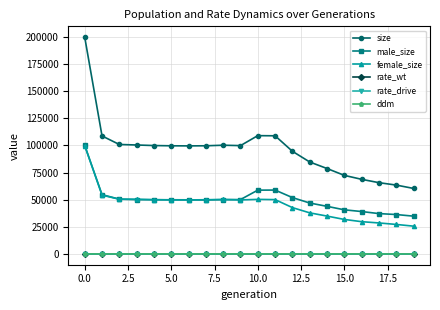

Which series has the largest total across all categories?

size